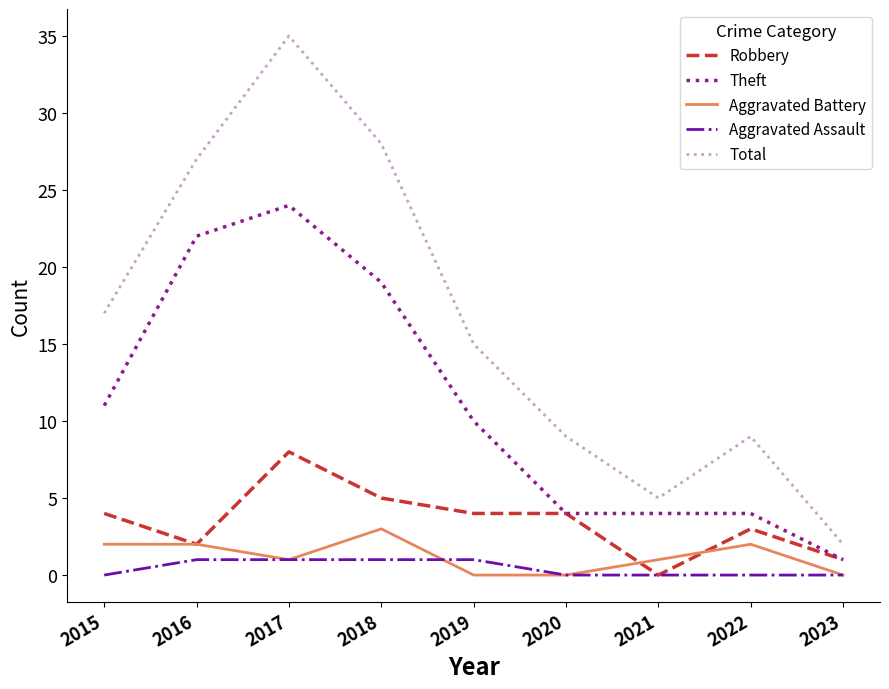

True or false: Theft and Aggravated Battery cross at least once.

False